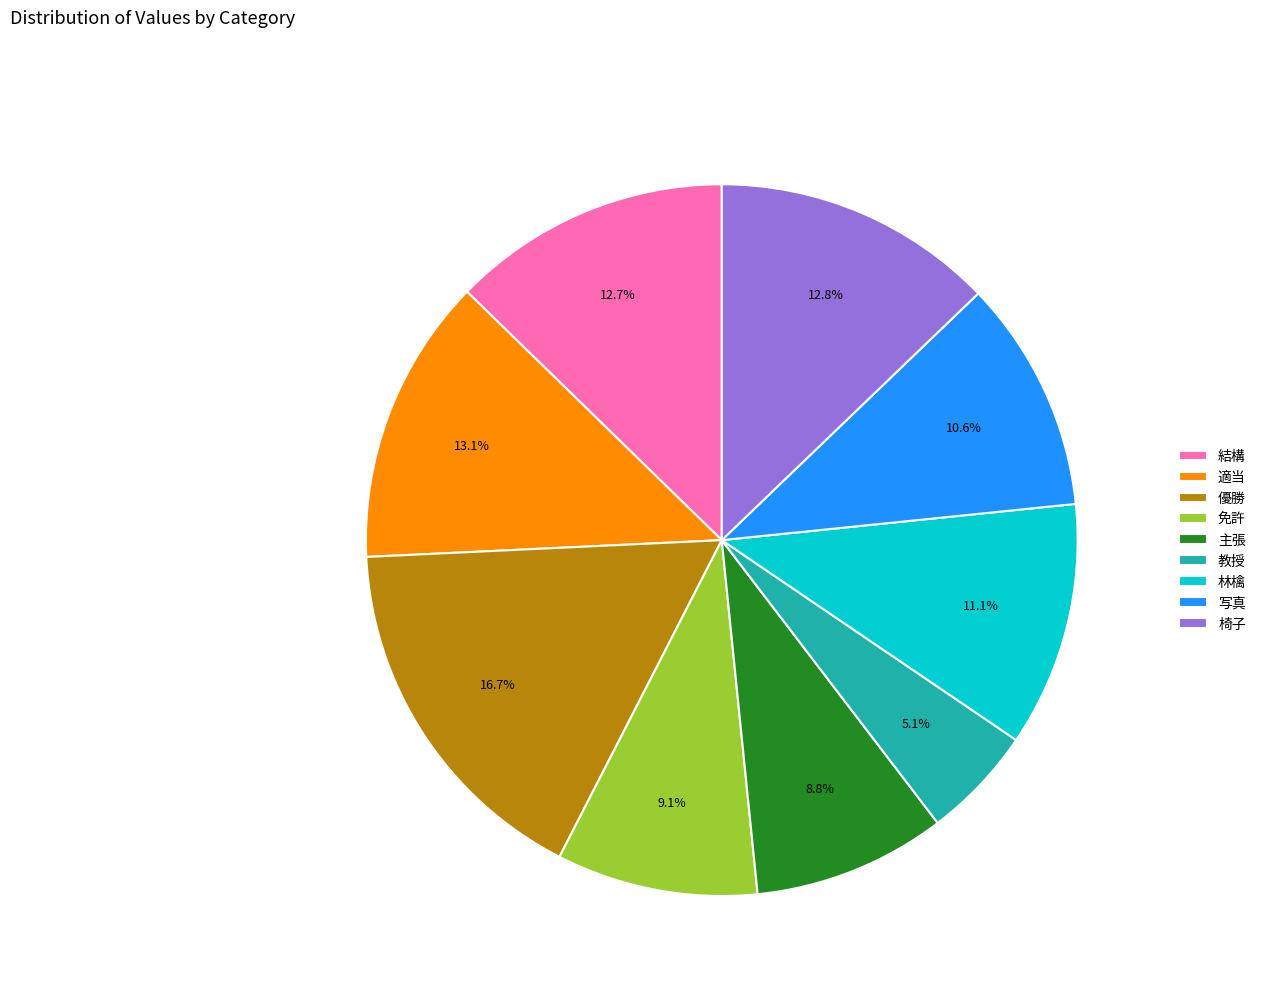

What percentage is the 林檎 slice, to the nearest percent?

11%